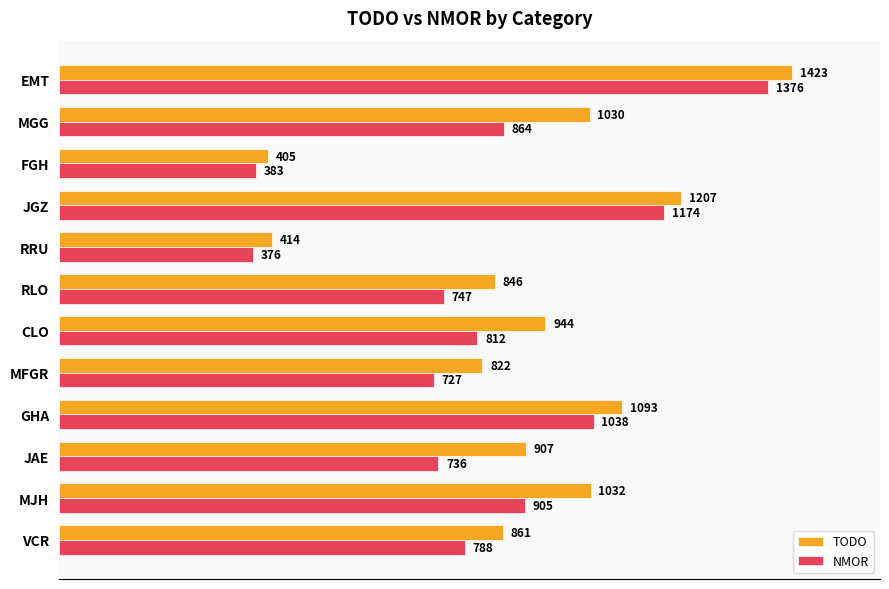

What is the smallest value displayed?

376